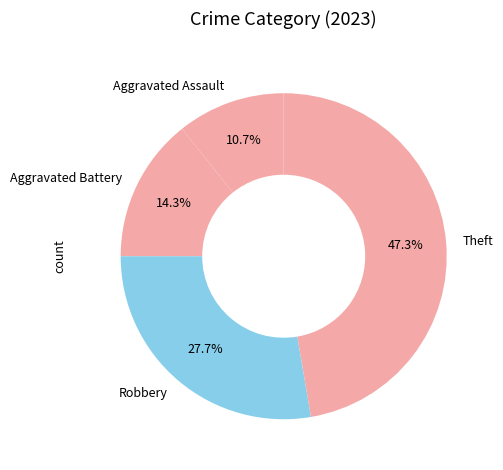

What percentage is NOT represented by Aggravated Assault?

89.3%